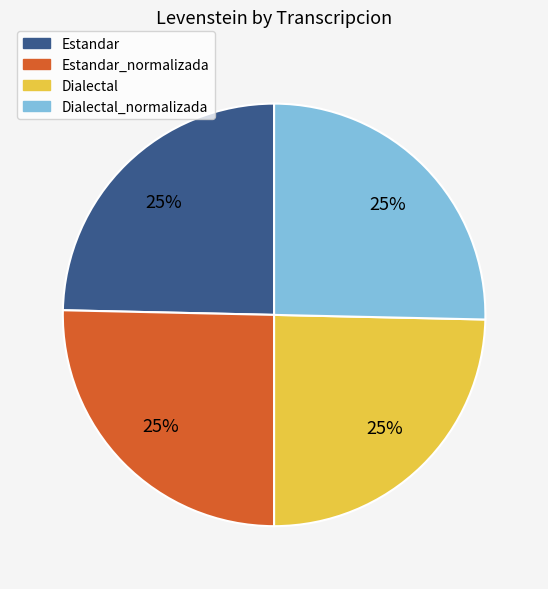

To the nearest percent, what is the average slice percentage?

25%